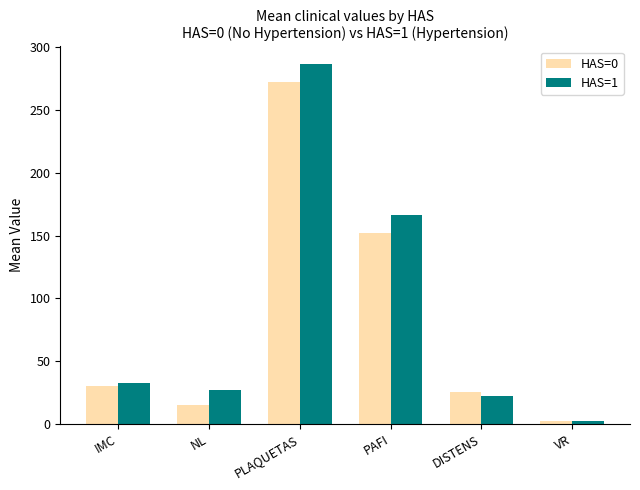

Where is HAS=0 nearest to the value 137?

PAFI